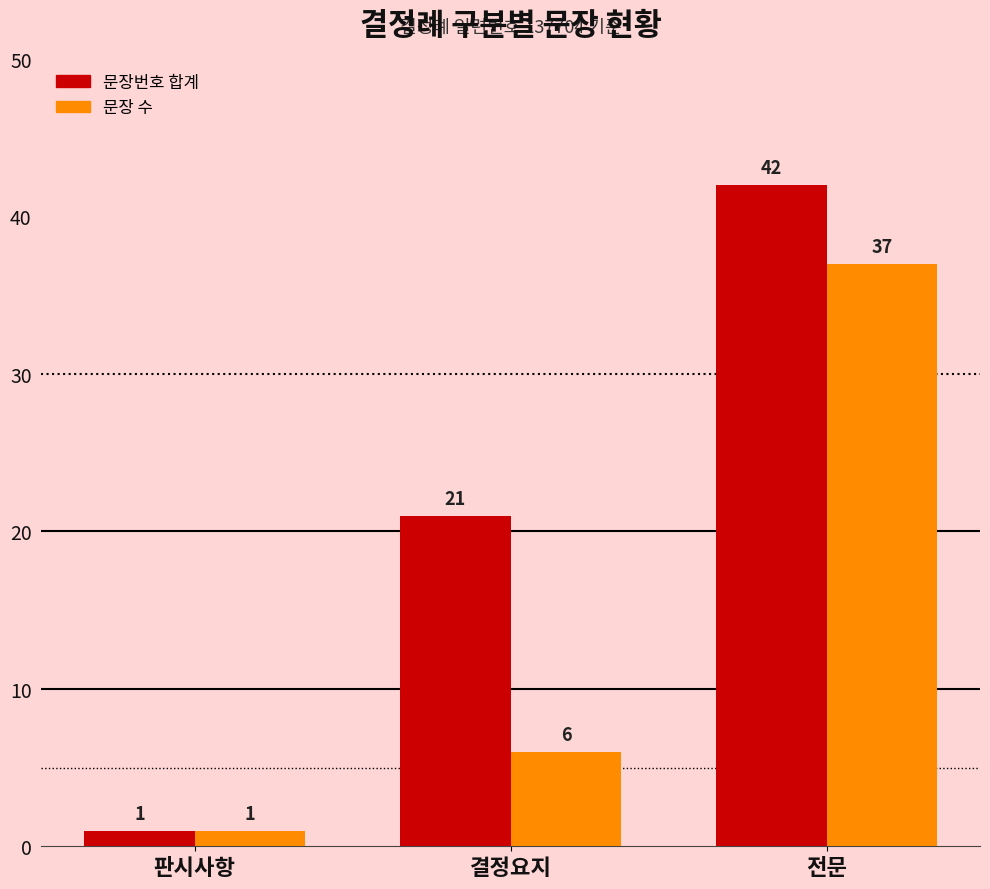

Rank the categories by 문장번호 합계 value from highest to lowest.

전문, 결정요지, 판시사항